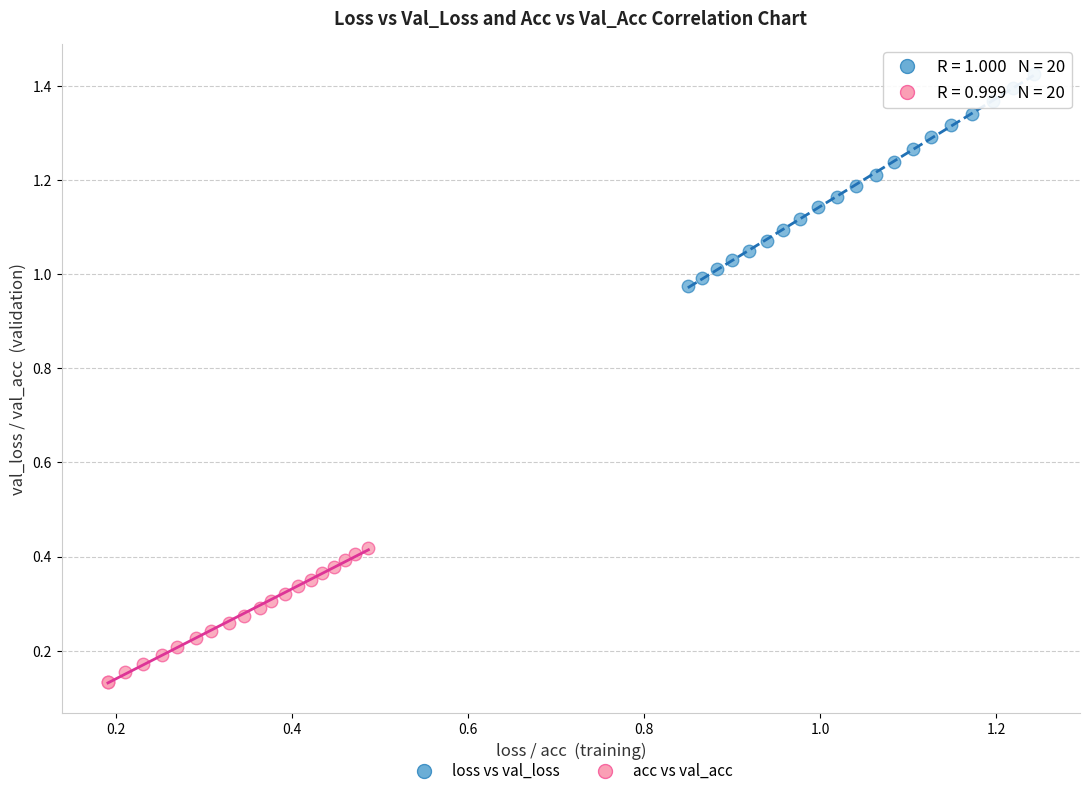

Which series reaches the minimum Y coordinate?

acc vs val_acc